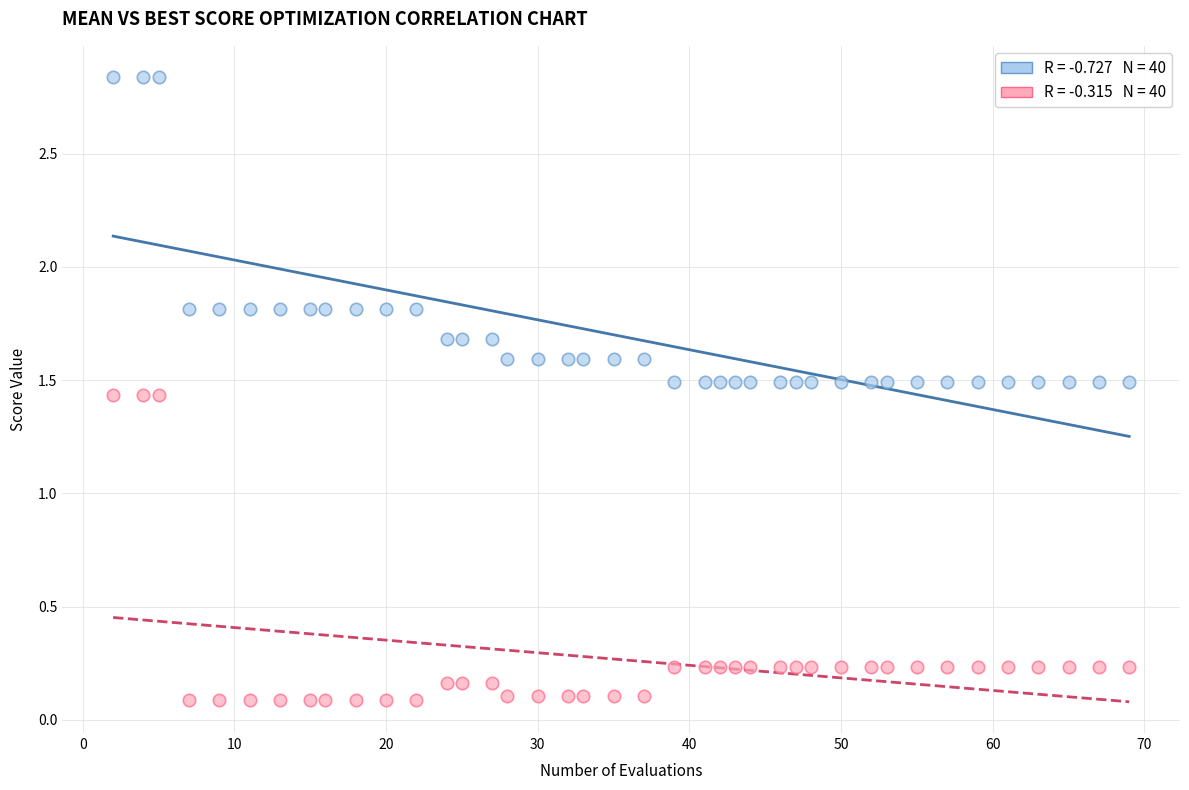

How many data points are displayed?

80